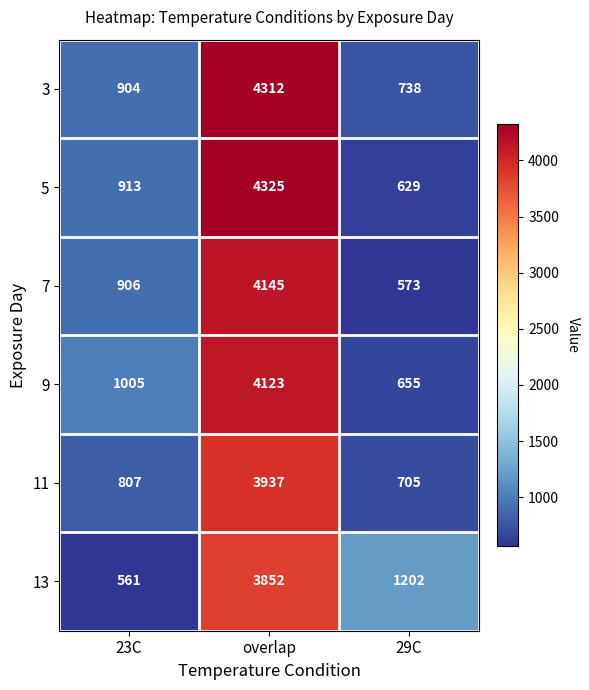

How many values in the 13 series are below 1202?

1